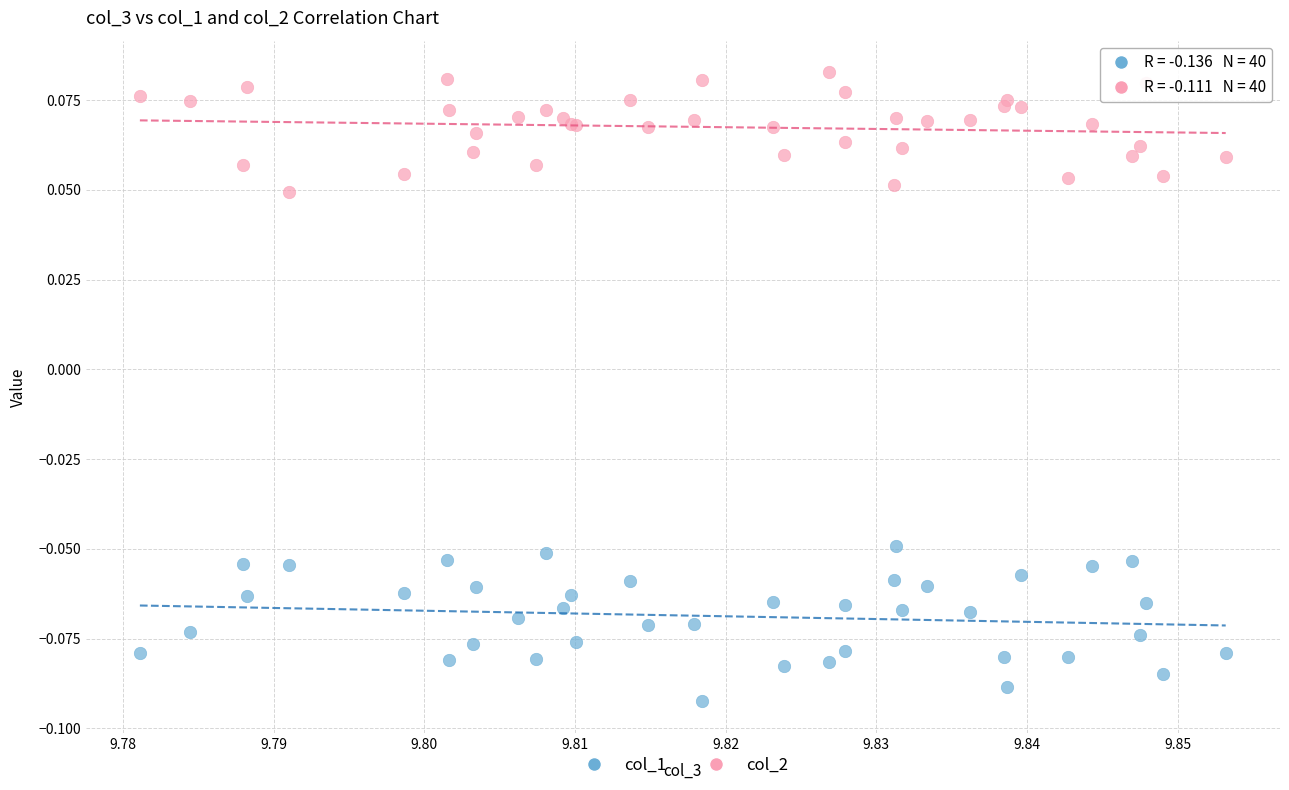

Which series reaches the maximum Y coordinate?

col_2